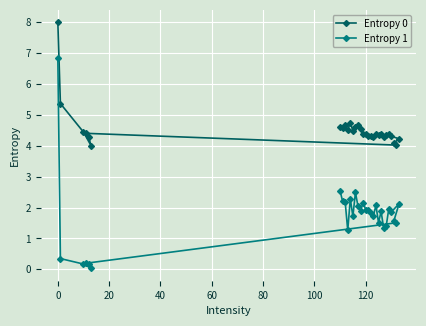

Which series has the largest range (max minus min)?

Entropy 1